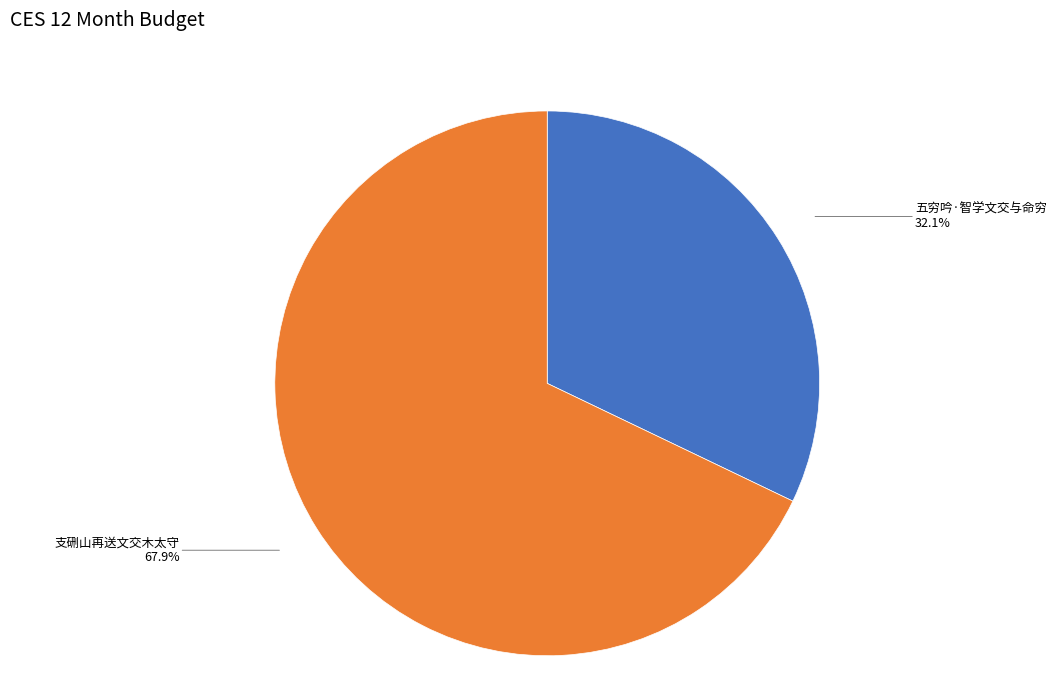

How many segments does this pie chart have?

2